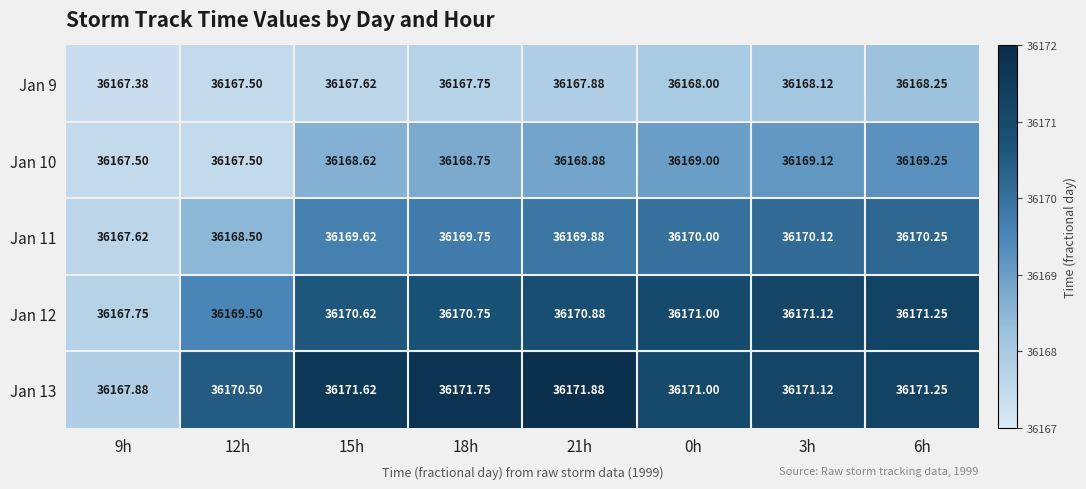

Is the value of Jan 10 at 6h greater than the value of Jan 12 at 18h?

No